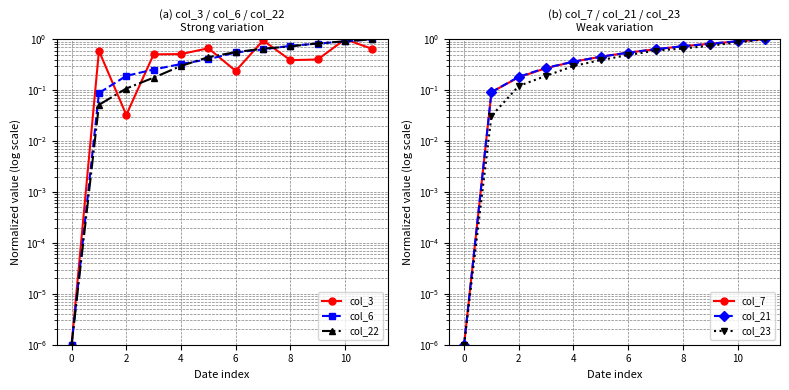

What is the total value across all series at 9?

4.4